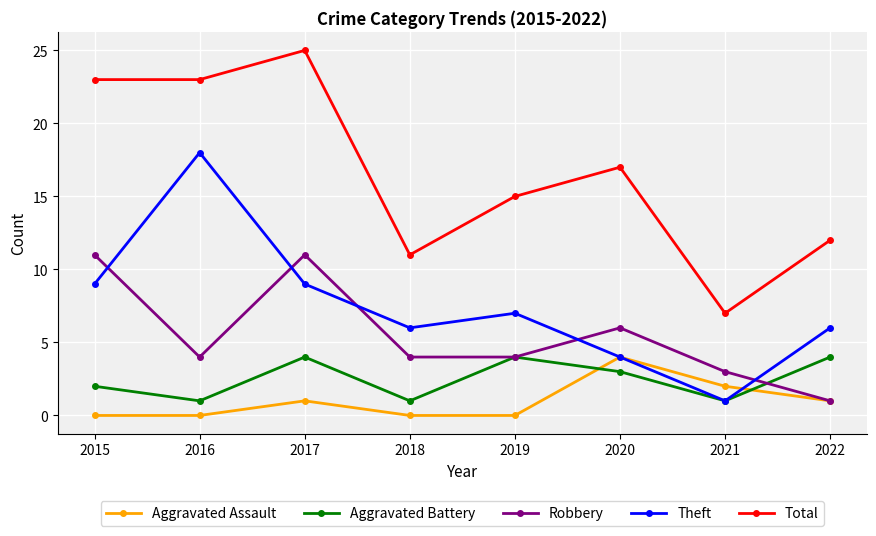

What is the difference between the second highest and second lowest values in the Aggravated Battery series?

3